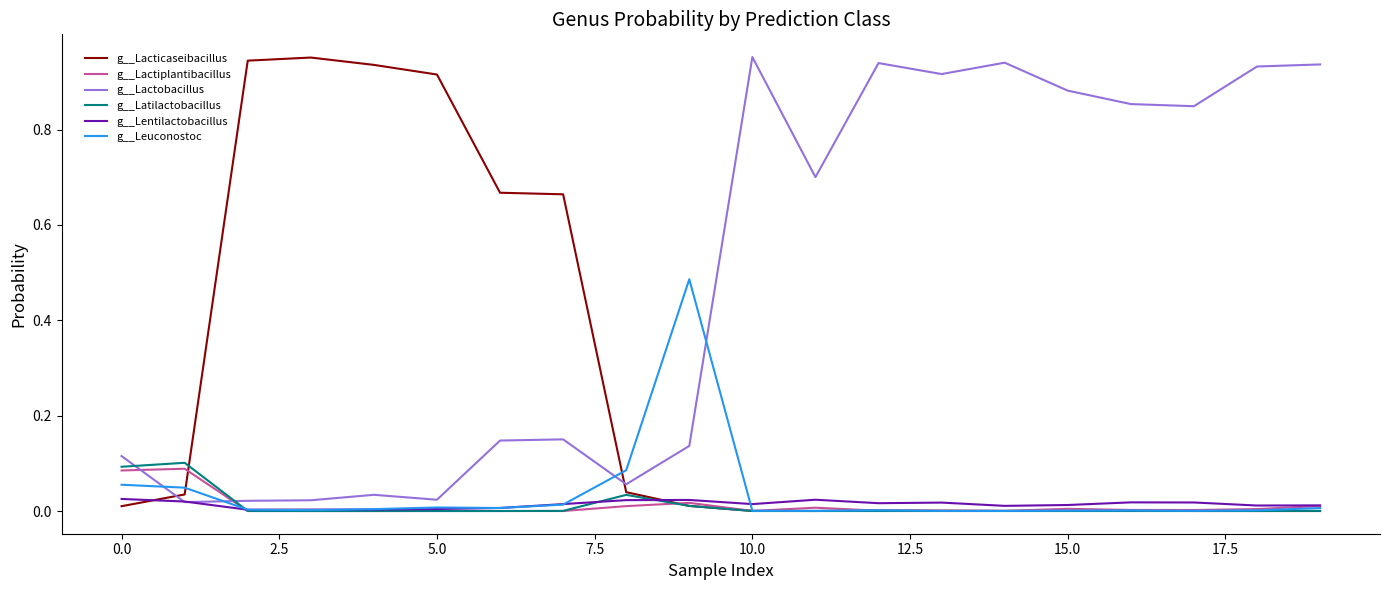

What are all the series names shown in the legend?

g__Lacticaseibacillus, g__Lactiplantibacillus, g__Lactobacillus, g__Latilactobacillus, g__Lentilactobacillus, g__Leuconostoc